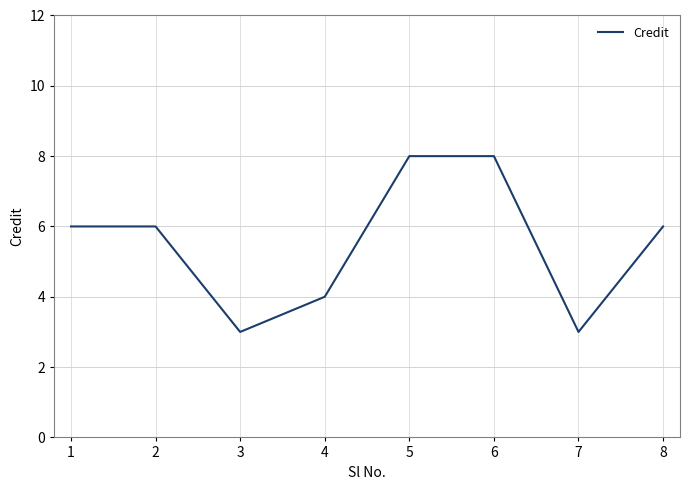

What is the minimum value shown in the chart?

3